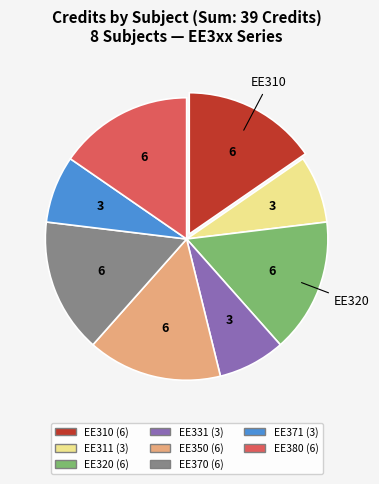

Is there any slice that represents more than half of the pie?

No